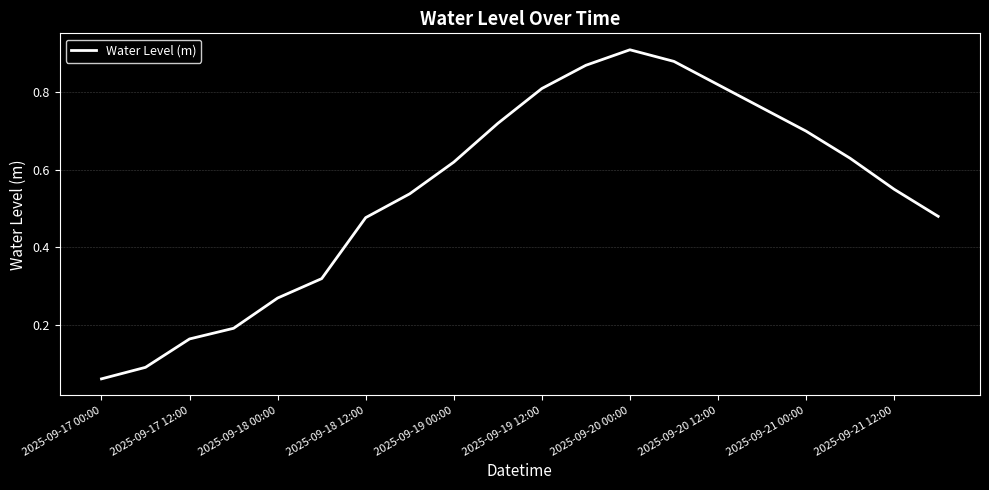

At which category does the chart reach its minimum across all series?

2025-09-17 00:00